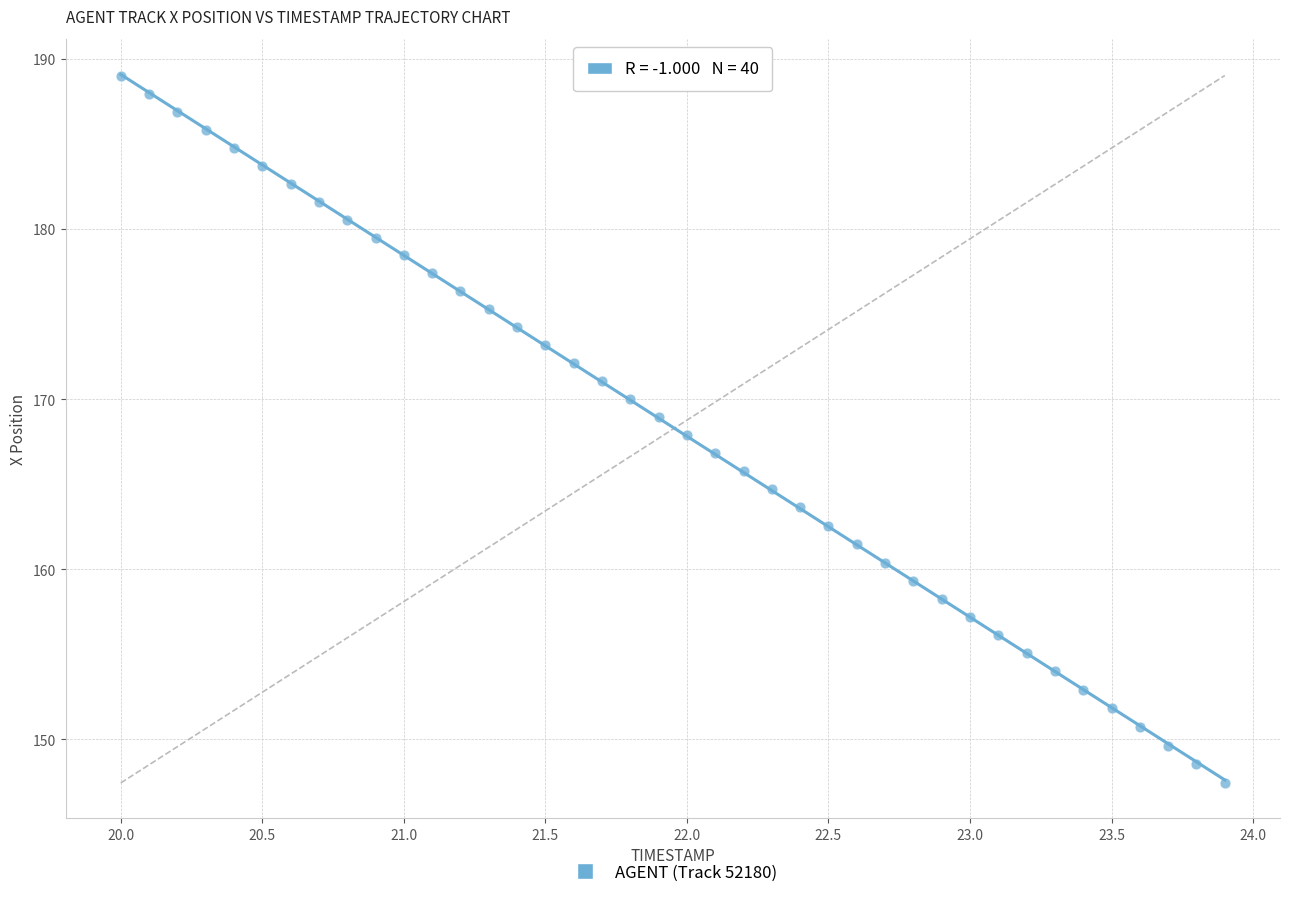

What is the range of Y values (max minus min)?

41.6